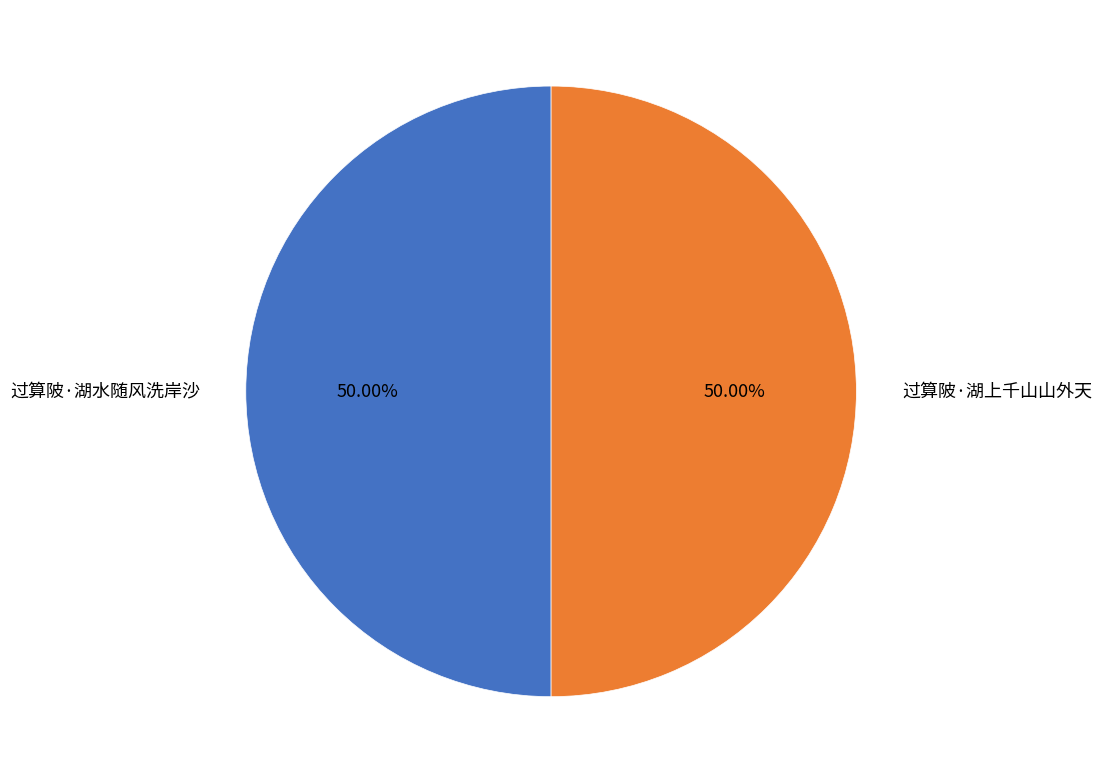

Is the sum of 过算陂·湖水随风洗岸沙 and 过算陂·湖上千山山外天 greater than half?

Yes